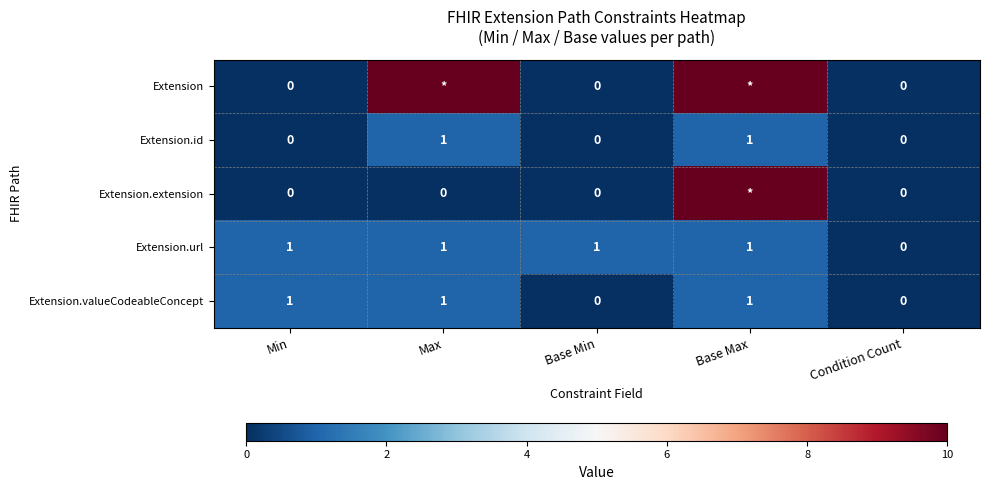

True or false: Extension.id has a value of 0 at Base Max.

False